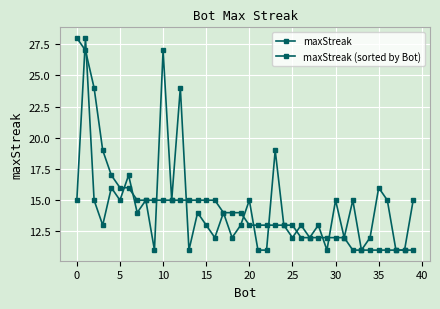

How many lines are shown in the chart?

2